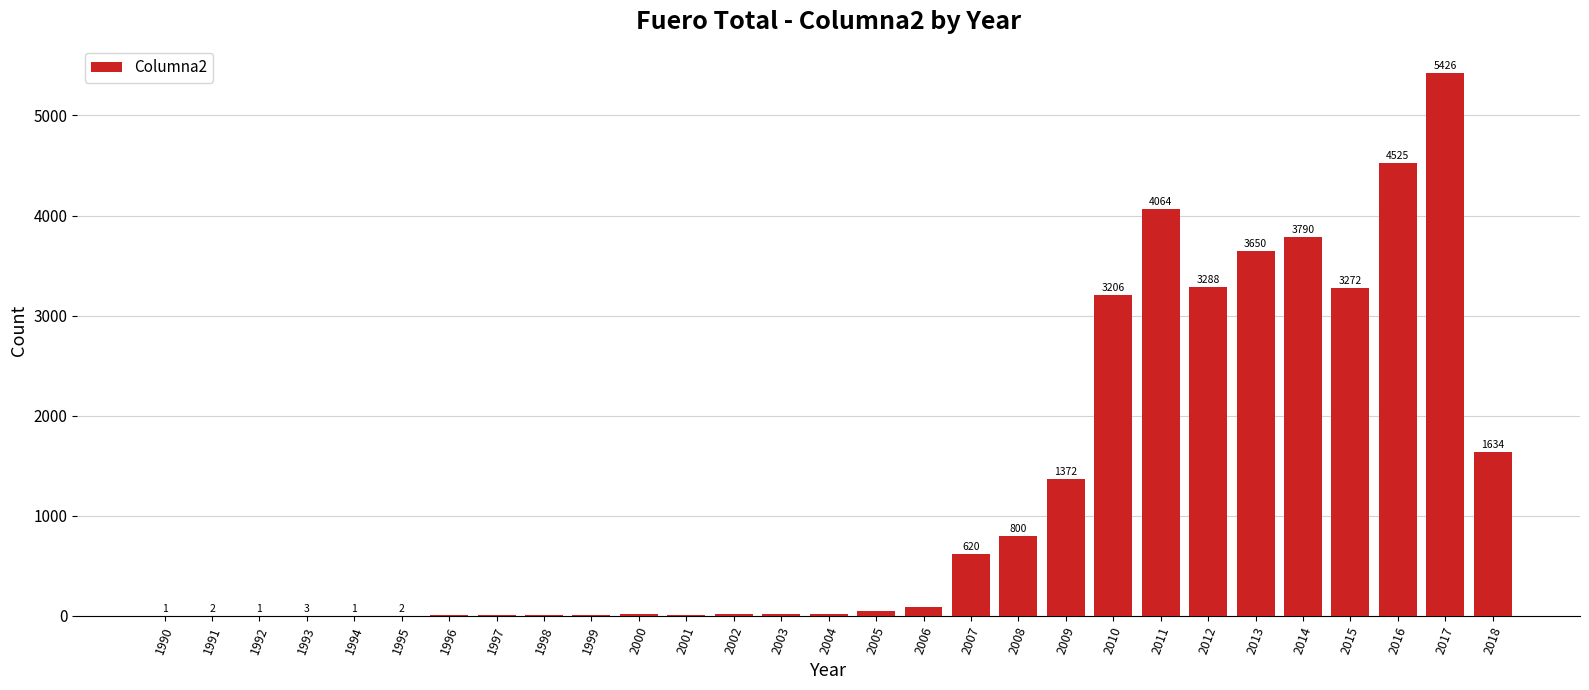

At which label is the value closest to 2713?

2010